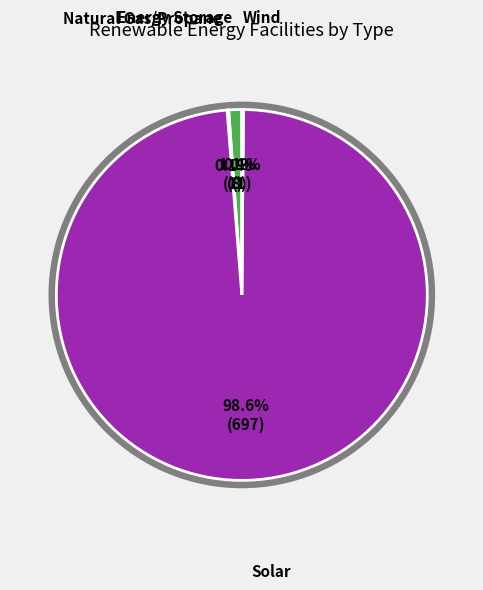

Does any single category account for the majority?

Yes